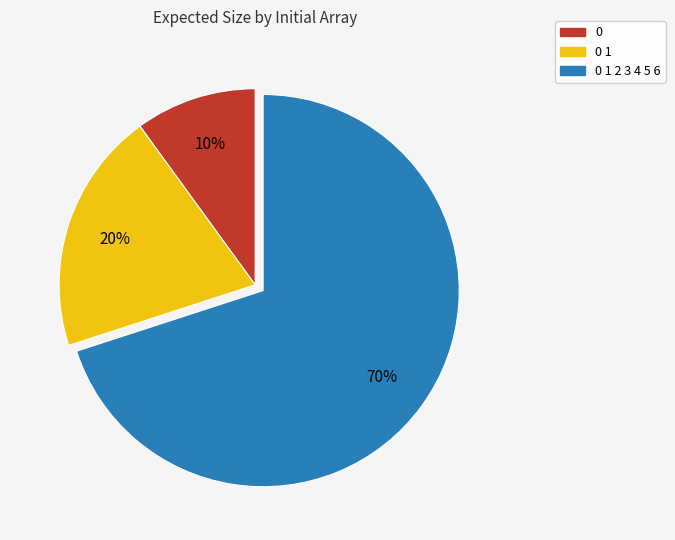

What is the majority slice?

0 1 2 3 4 5 6